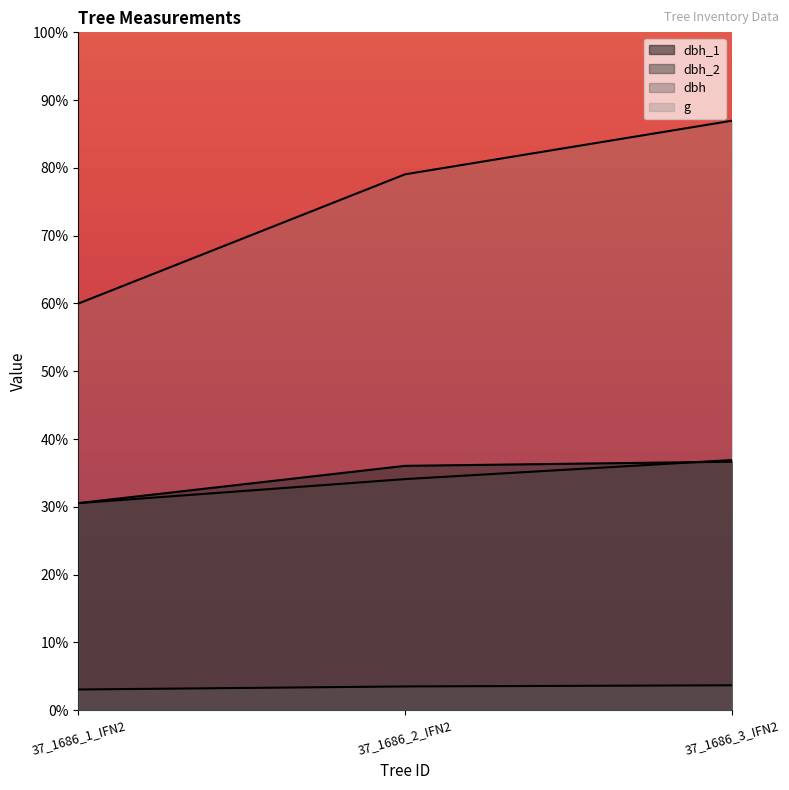

Reading left to right, what are all the values shown in this chart?

dbh_1: 37_1686_1_IFN2=30.6	37_1686_2_IFN2=36.0	37_1686_3_IFN2=36.7
dbh_2: 37_1686_1_IFN2=30.6	37_1686_2_IFN2=34.1	37_1686_3_IFN2=36.9
dbh: 37_1686_1_IFN2=3.1	37_1686_2_IFN2=3.5	37_1686_3_IFN2=3.7
g: 37_1686_1_IFN2=60.0	37_1686_2_IFN2=79.1	37_1686_3_IFN2=87.0